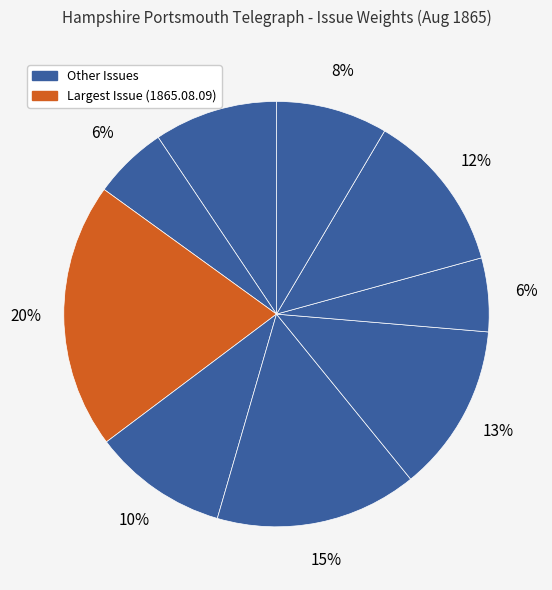

How many slices are in this pie chart?

9